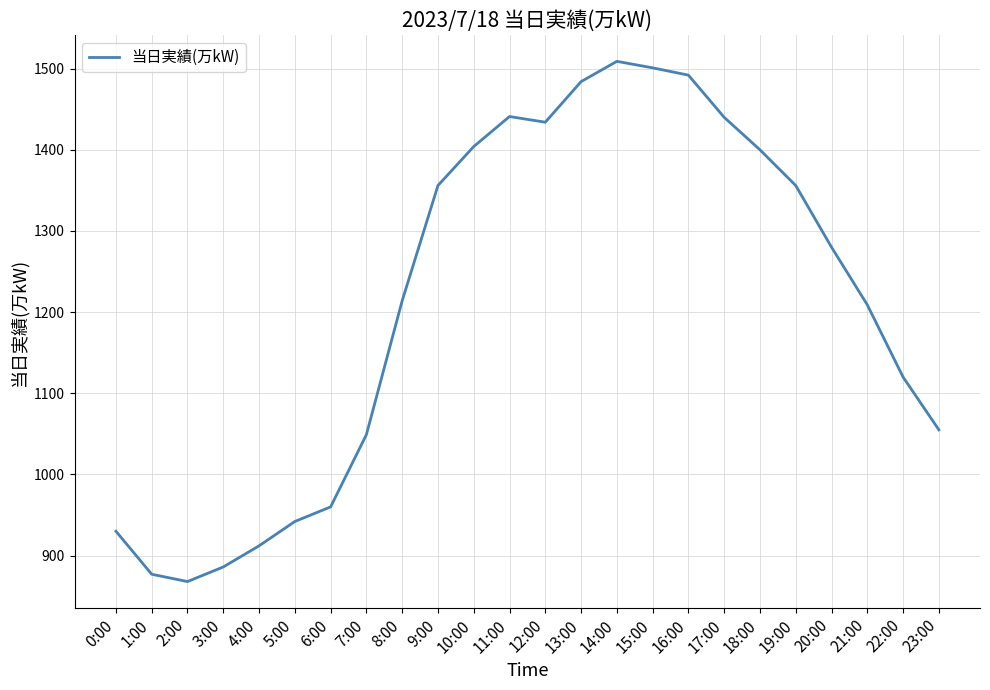

What is the difference between the values at 11:00 and 18:00?

41